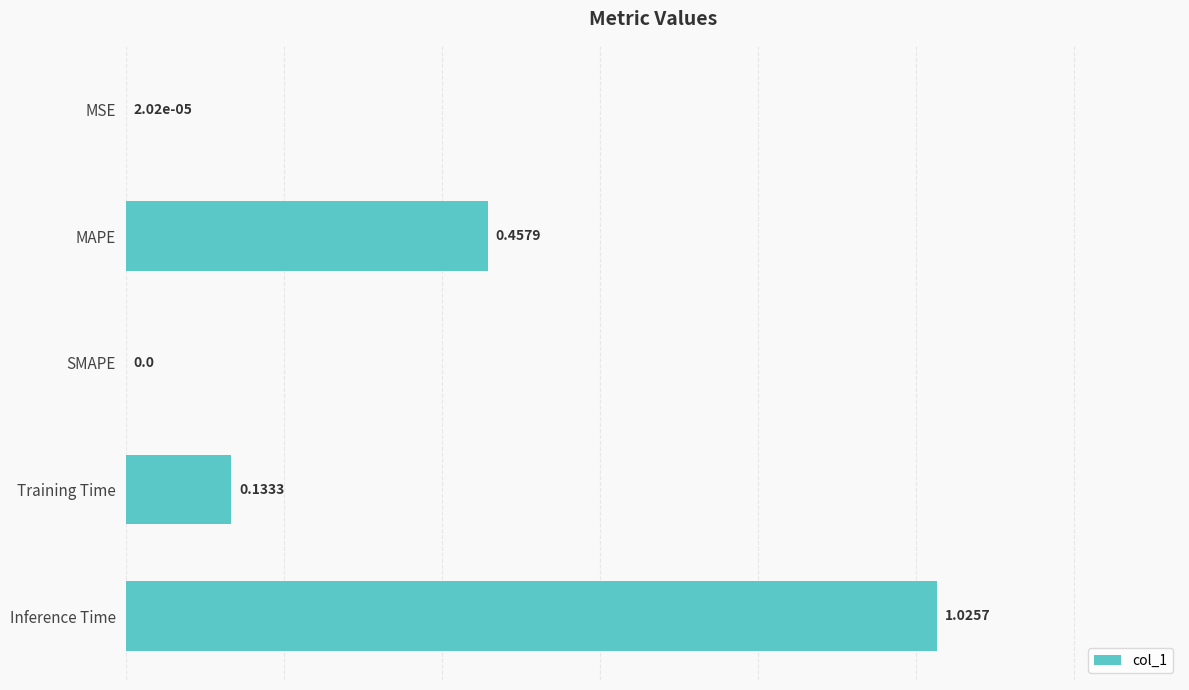

Which category has the highest value across all series?

Inference Time